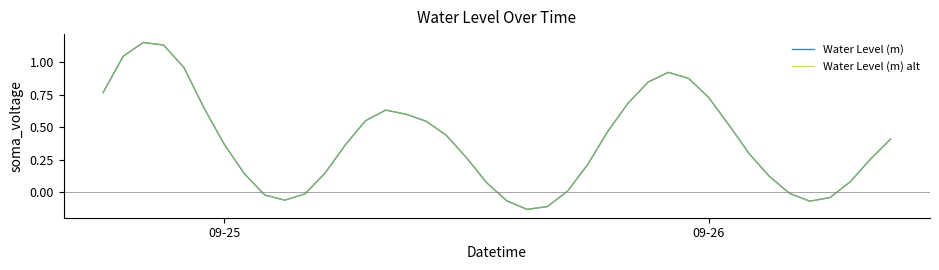

What is the maximum value for Water Level (m) alt?

1.2